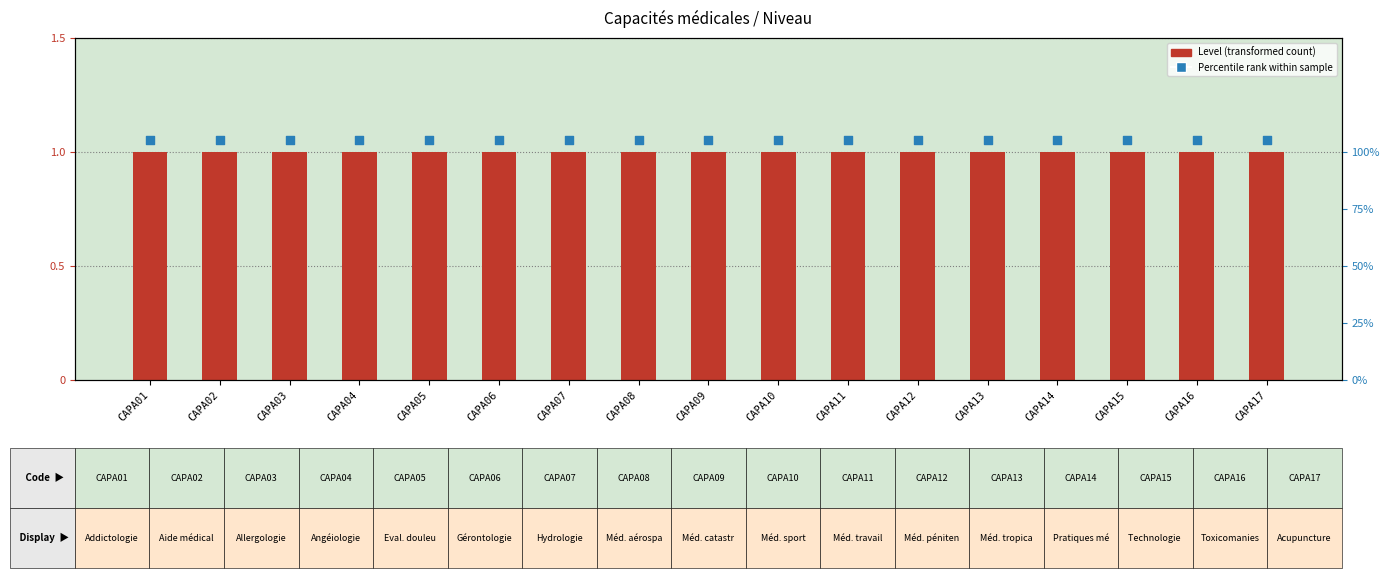

Is the value of Percentile rank (within sample) at CAPA04 greater than the value of Level (transformed count) at CAPA02?

Yes